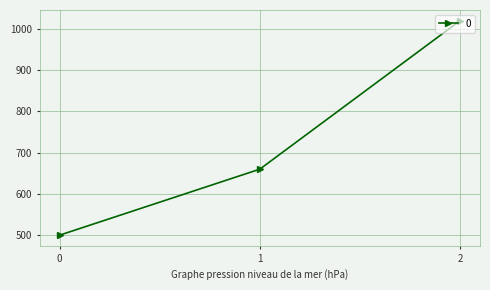

The chart shows a value of 660 at 1. True or false?

True